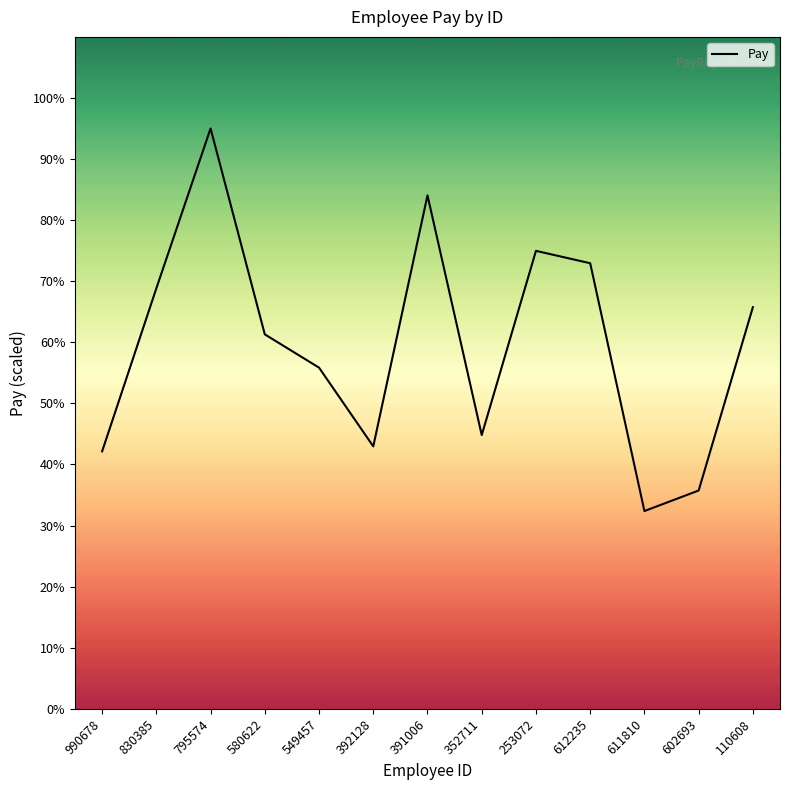

What is the difference between the second highest and second lowest values?

96636